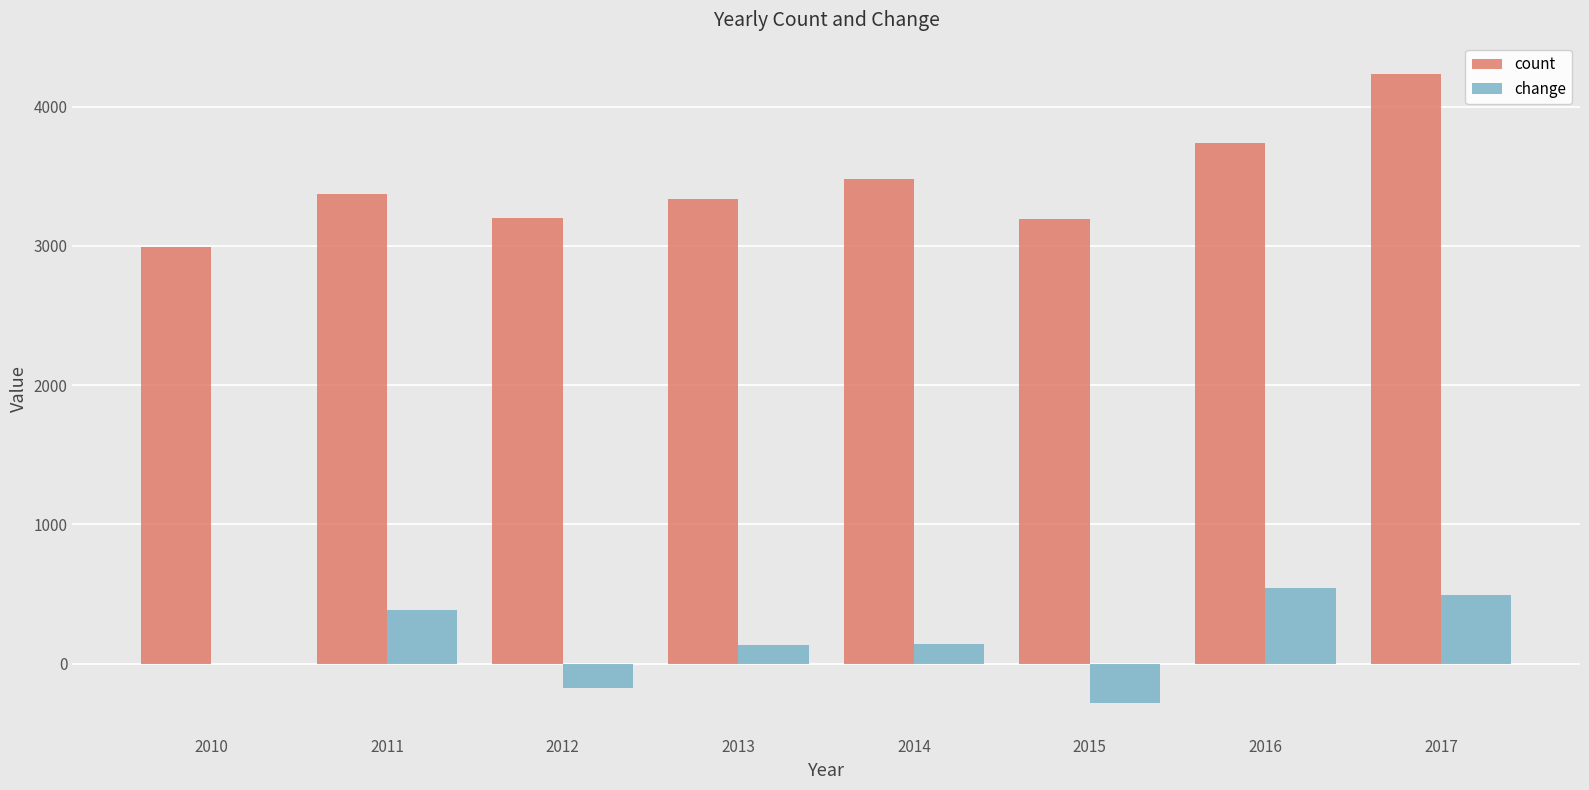

Which series changed the most between 2011 and 2016?

count